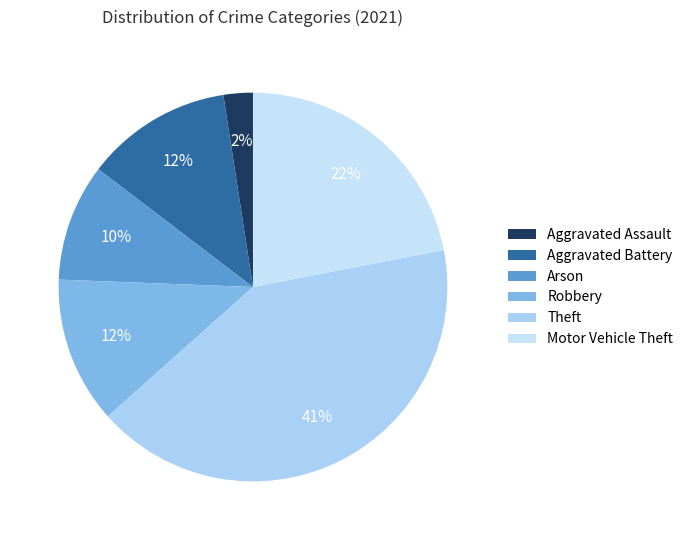

Is it true that Theft is 56% of the pie?

False